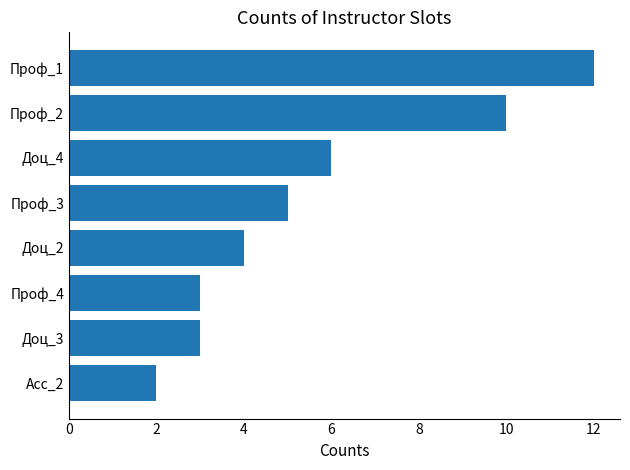

What is the sum of all values?

45